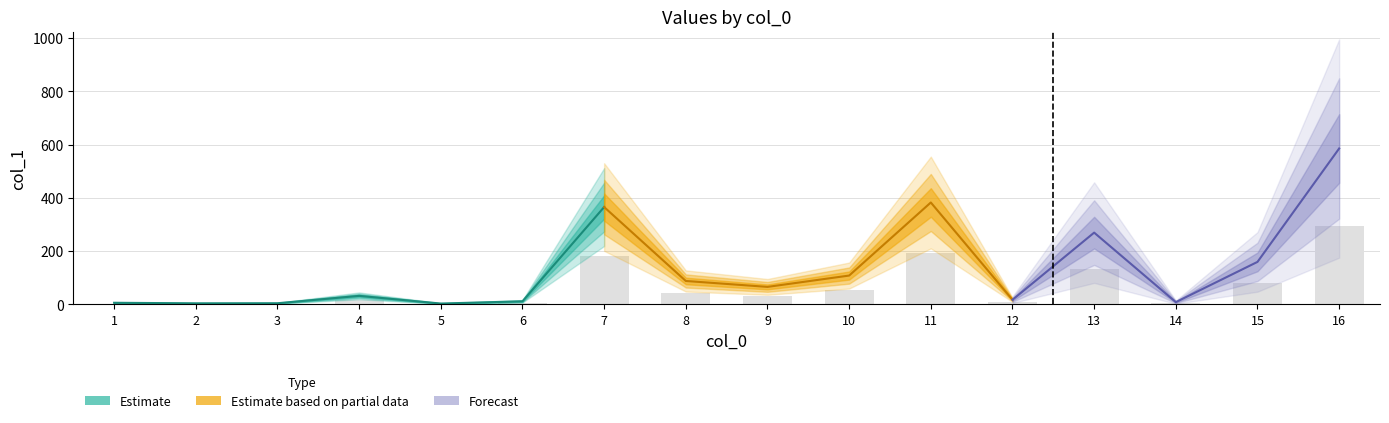

Reading left to right, what are all the values shown in this chart?

3.1	2.1	2.2	16.1	1.7	5.9	182.7	44.0	33.0	54.2	191.2	8.8	134.8	4.3	79.8	292.6